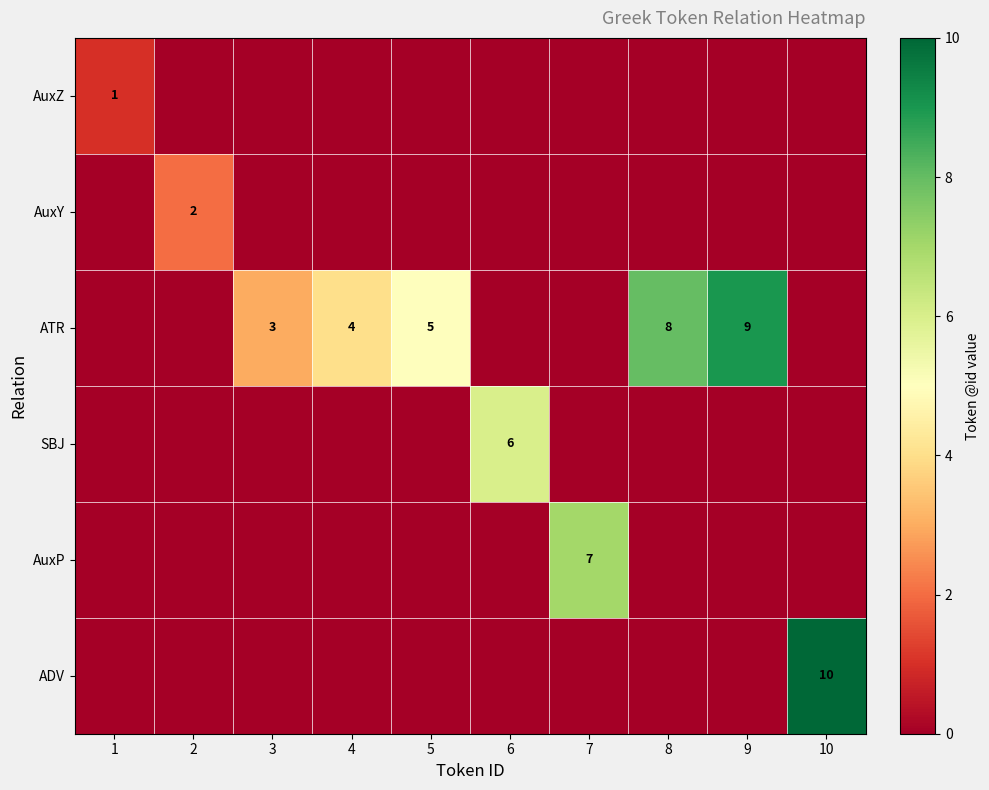

What is the total value across all series at 9?

9